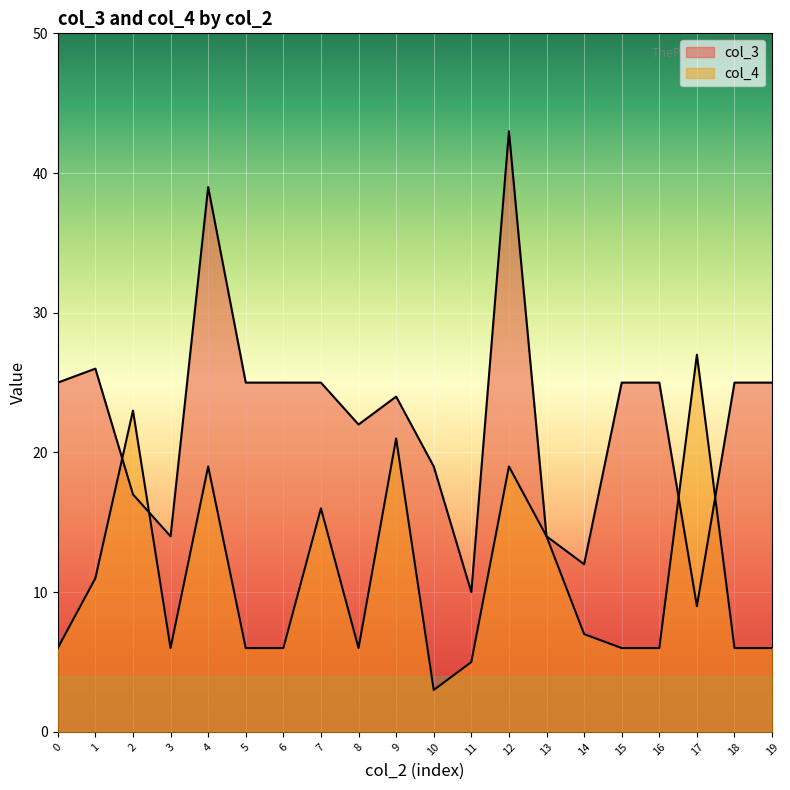

Reading left to right, what are all the values shown in this chart?

col_3: 0=25	1=26	2=17	3=14	4=39	5=25	6=25	7=25	8=22	9=24	10=19	11=10	12=43	13=14	14=12	15=25	16=25	17=9	18=25	19=25
col_4: 0=6	1=11	2=23	3=6	4=19	5=6	6=6	7=16	8=6	9=21	10=3	11=5	12=19	13=14	14=7	15=6	16=6	17=27	18=6	19=6